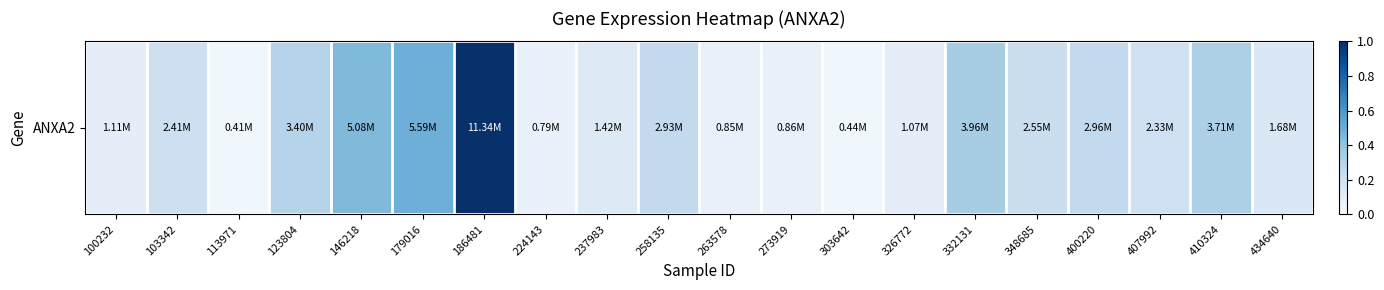

What is the change in value from 237983 to 303642?

-0.1